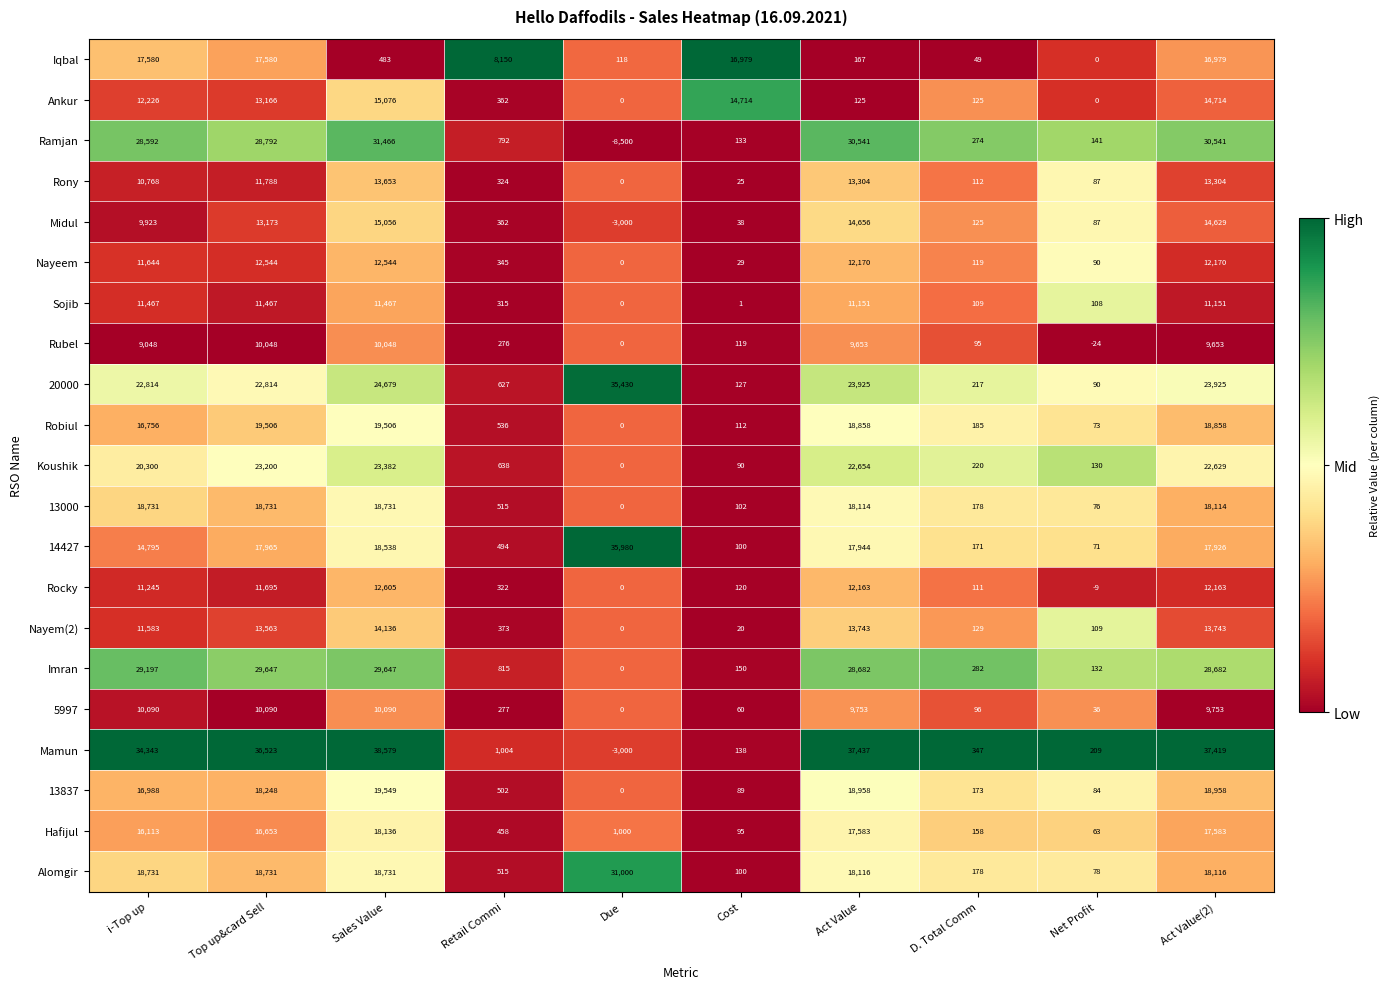

What is the sum of the Midul values at Act Value and Sales Value?

29712